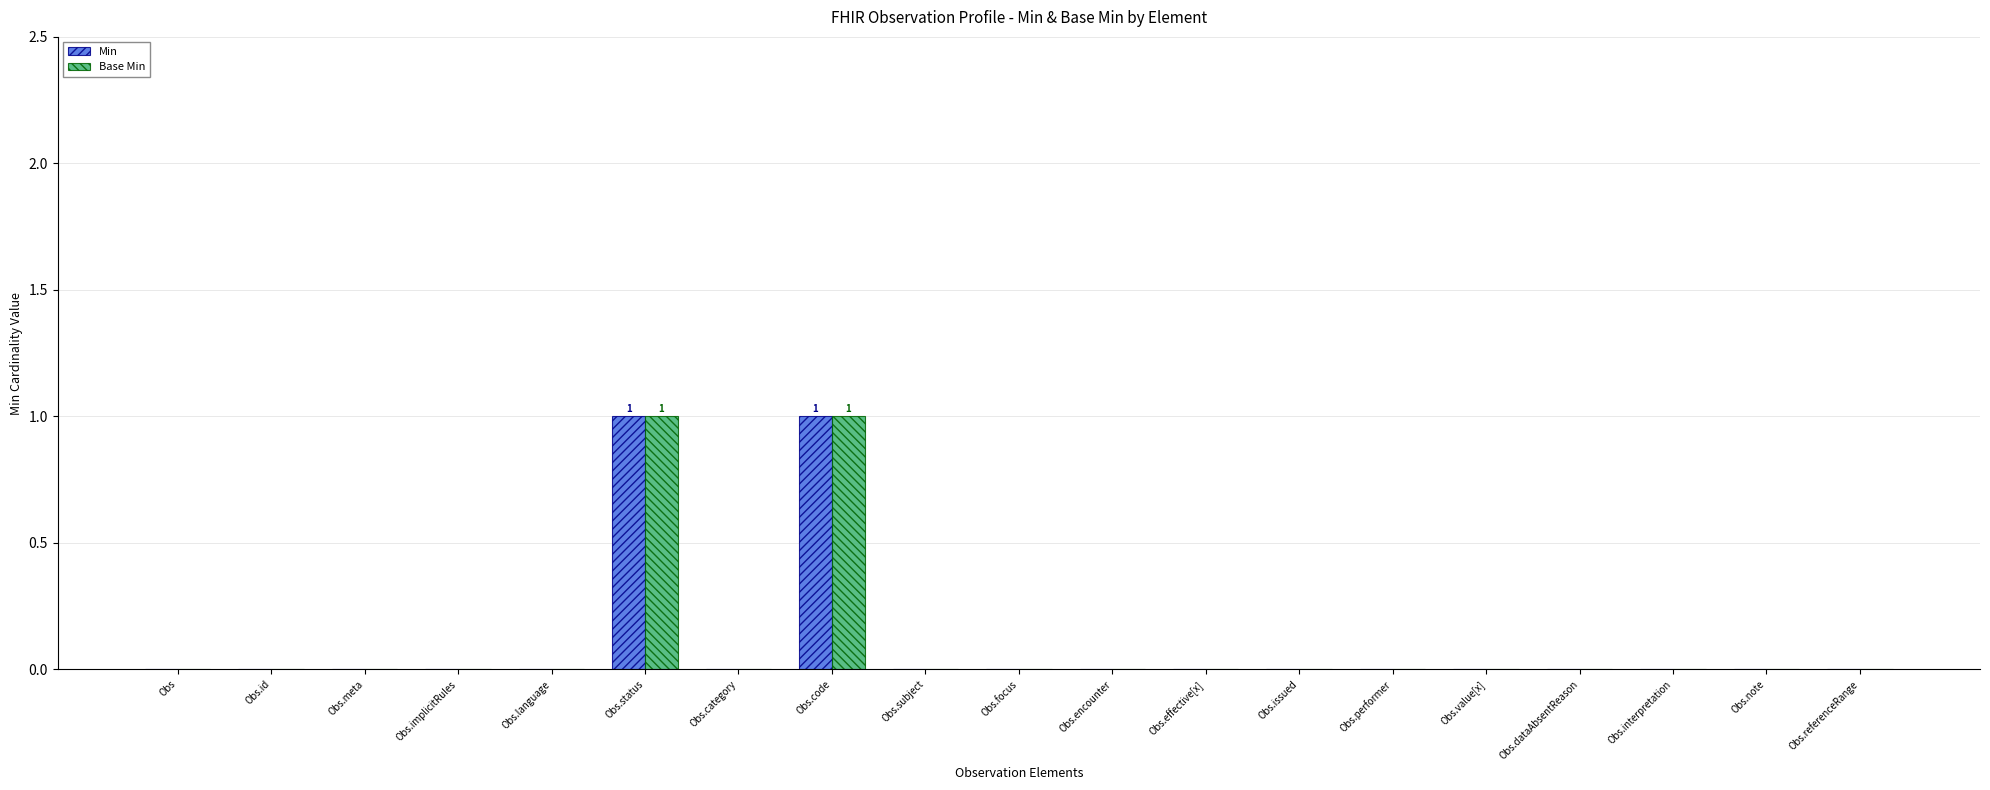

Are the bars grouped side by side (vs. stacked)?

Yes